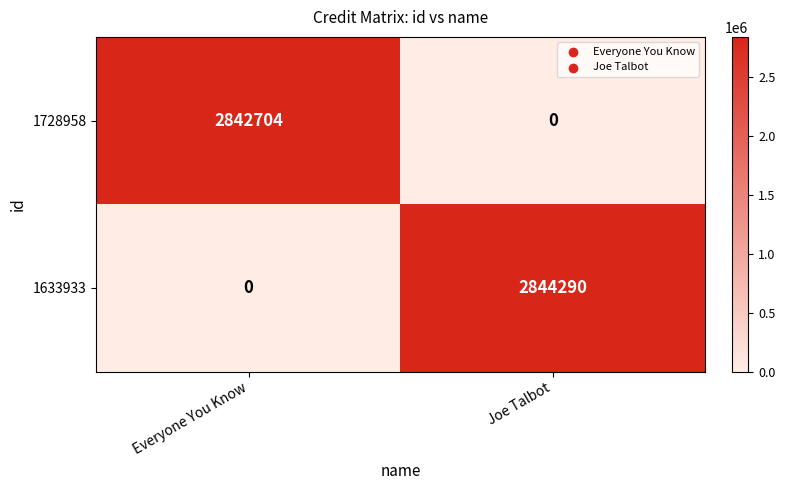

How many data points in 1728958 are less than 2842704?

1